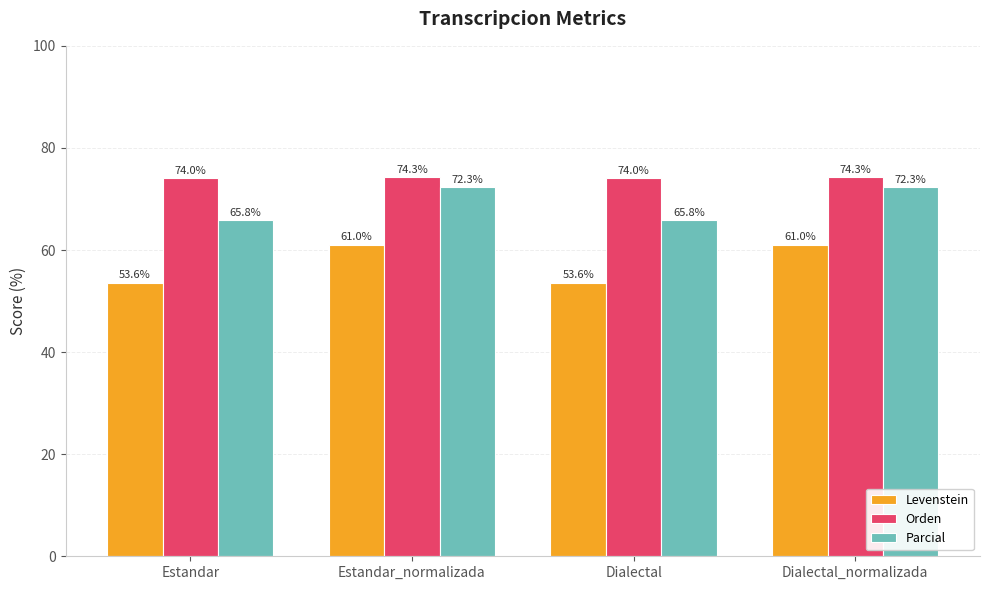

Reading left to right, list all the values displayed in this chart.

Levenstein: Estandar=53.6	Estandar_normalizada=61.0	Dialectal=53.6	Dialectal_normalizada=61.0
Orden: Estandar=74.0	Estandar_normalizada=74.3	Dialectal=74.0	Dialectal_normalizada=74.3
Parcial: Estandar=65.8	Estandar_normalizada=72.3	Dialectal=65.8	Dialectal_normalizada=72.3